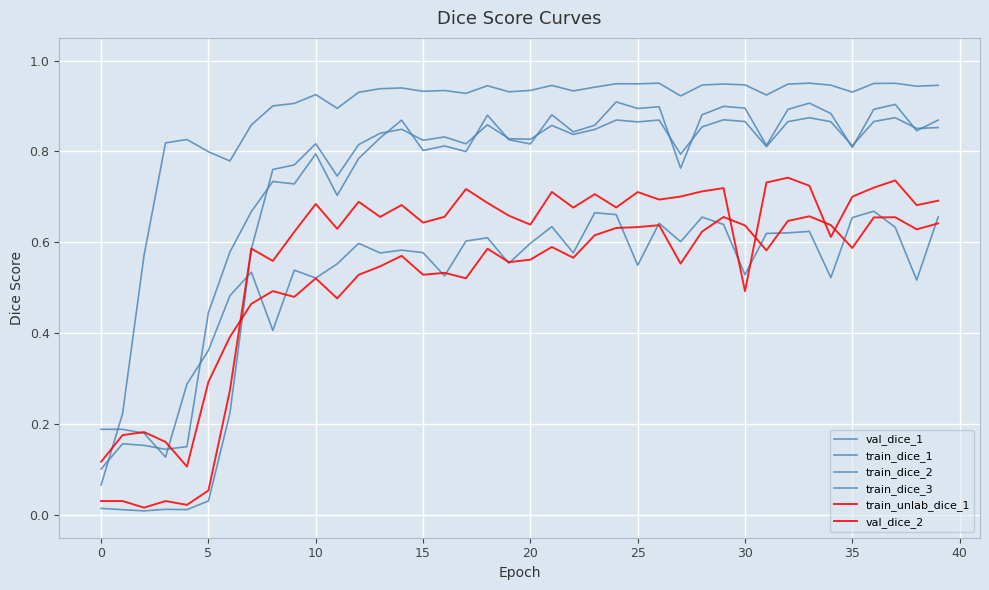

Does the chart display data point markers on the line(s)?

No